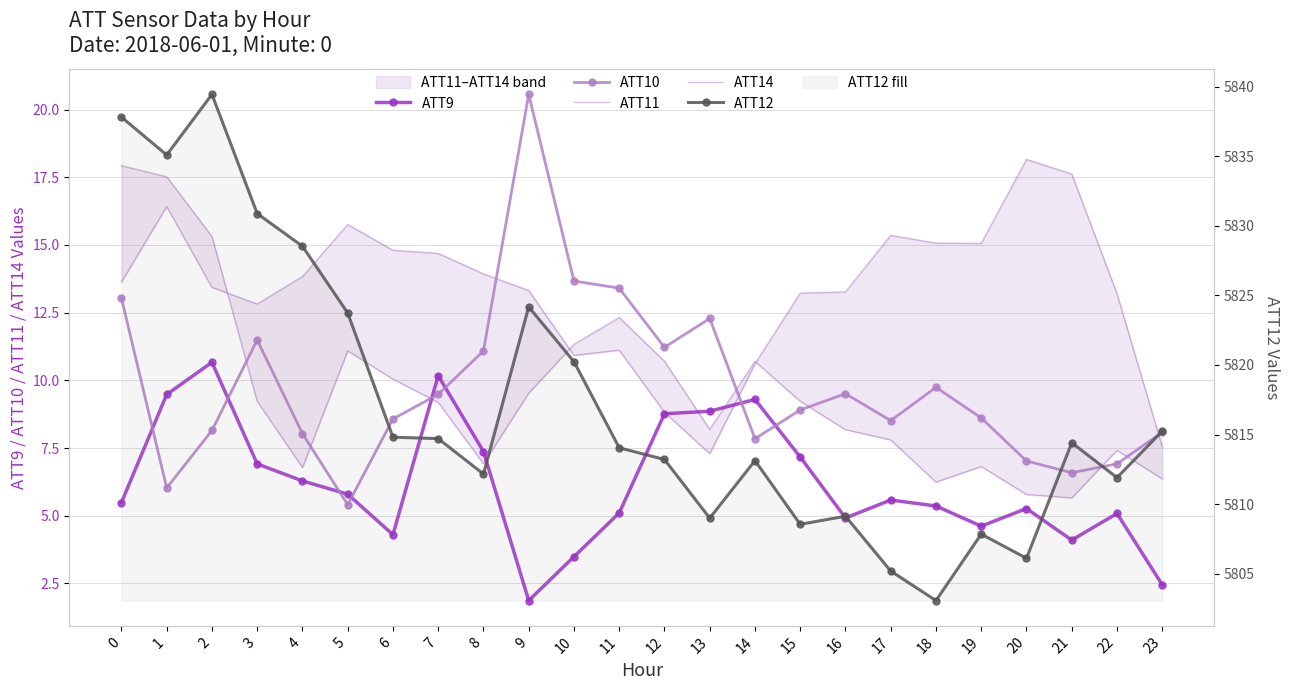

The ATT12 series shows 7864.8 at 3. True or false?

False